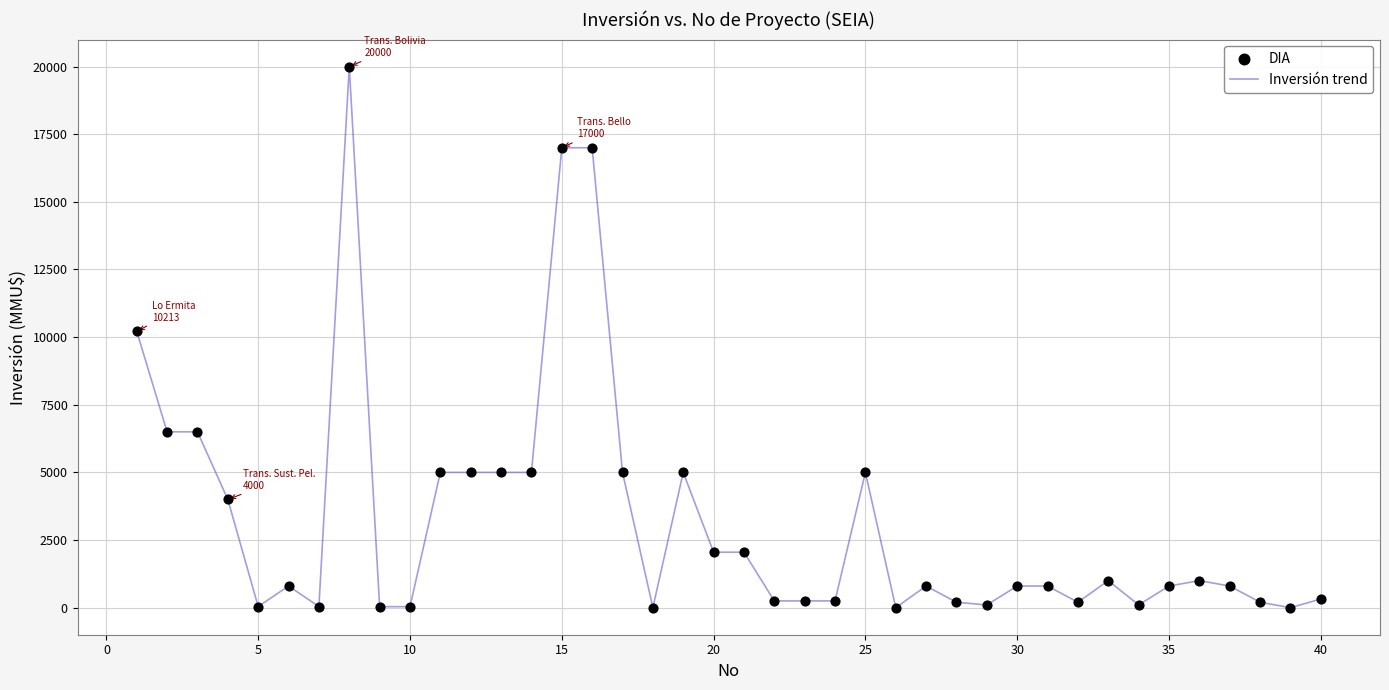

What is the greatest value displayed?

20000